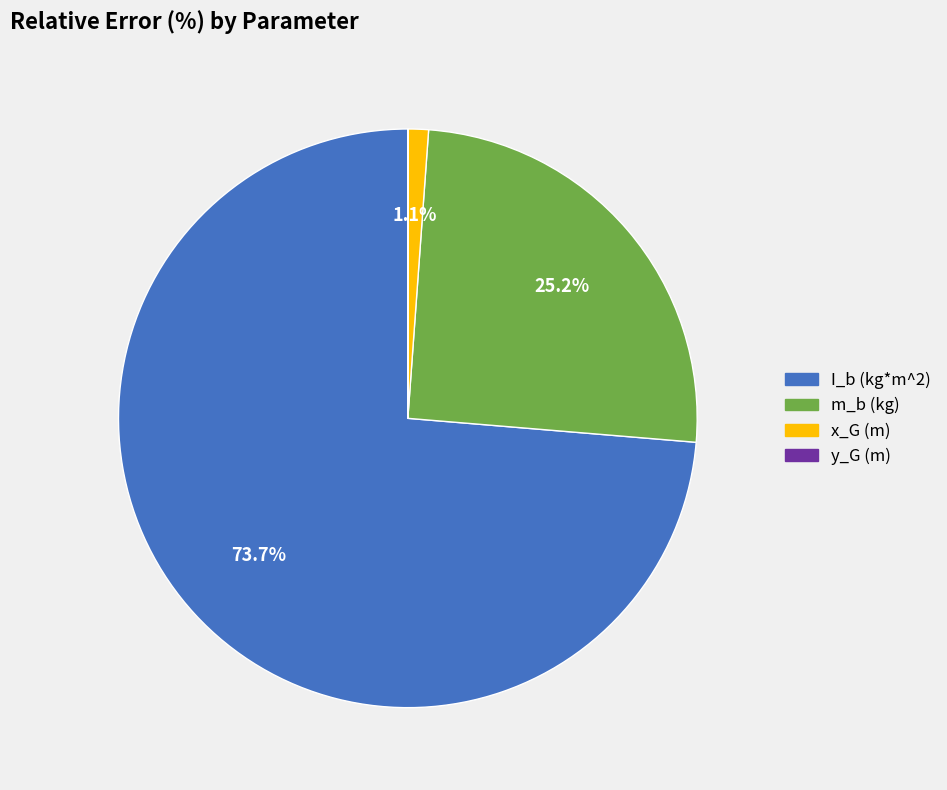

Which category has the biggest portion of the pie?

I_b (kg*m^2)